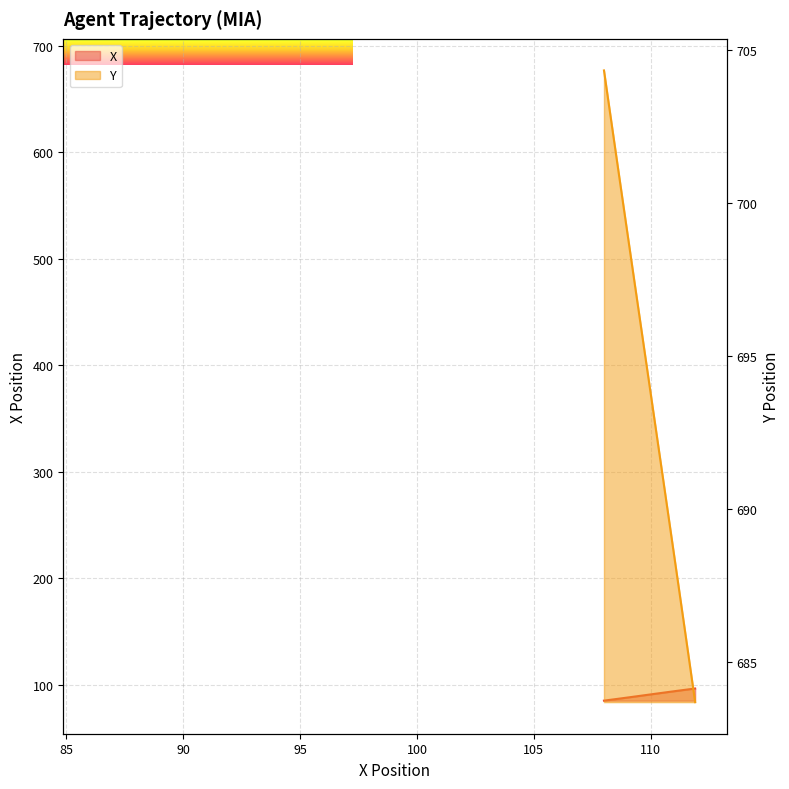

The X series shows 30.3 at 95. True or false?

False